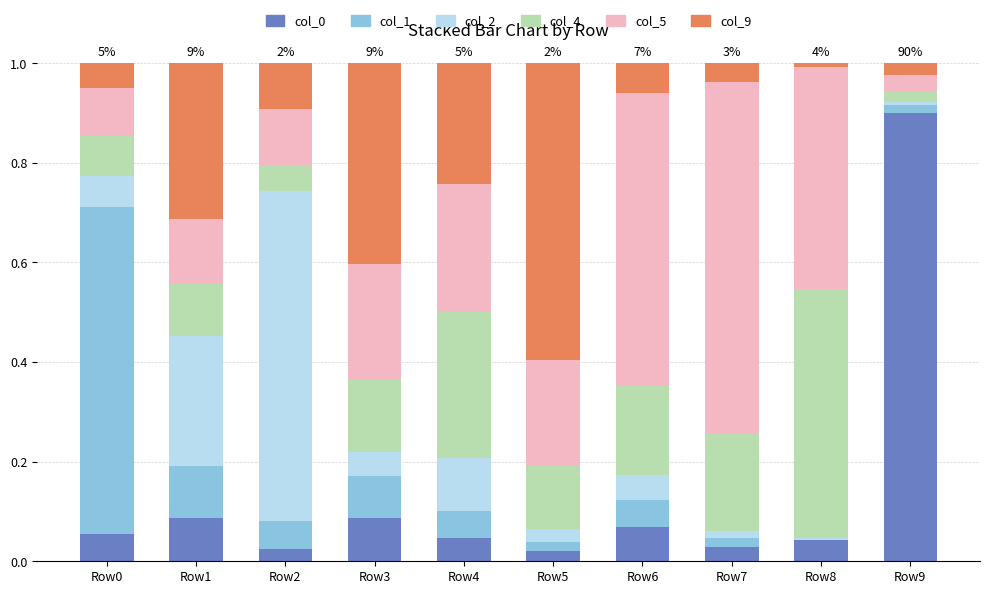

What is the maximum value for col_0?

0.9